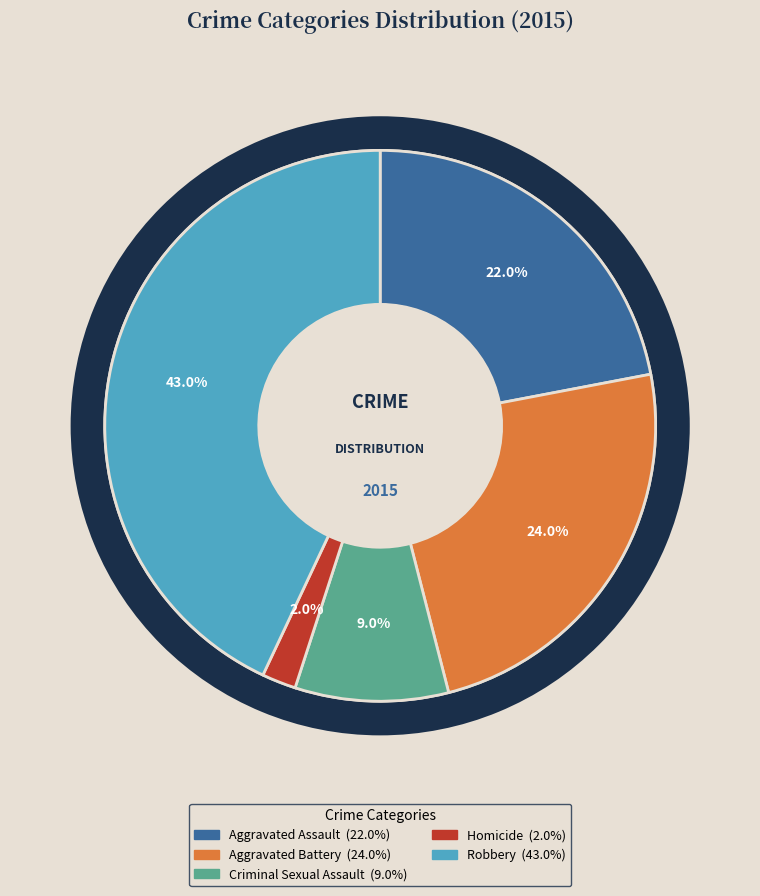

What is the total percentage of Robbery and Aggravated Battery?

67.0%